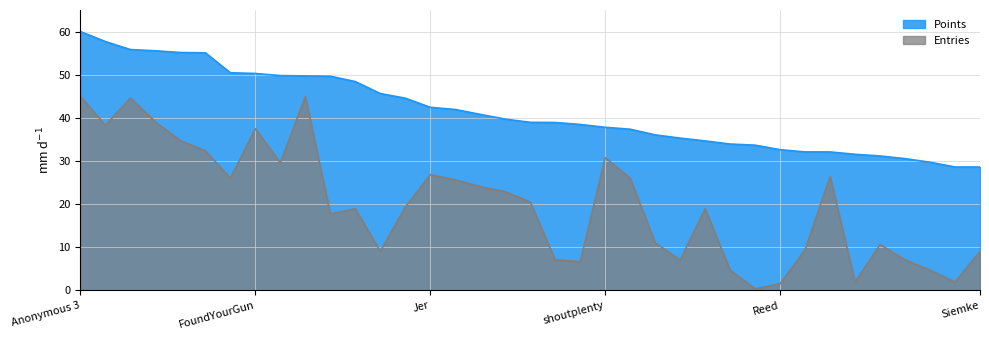

The Points series shows 36.5 at Jpep. True or false?

False